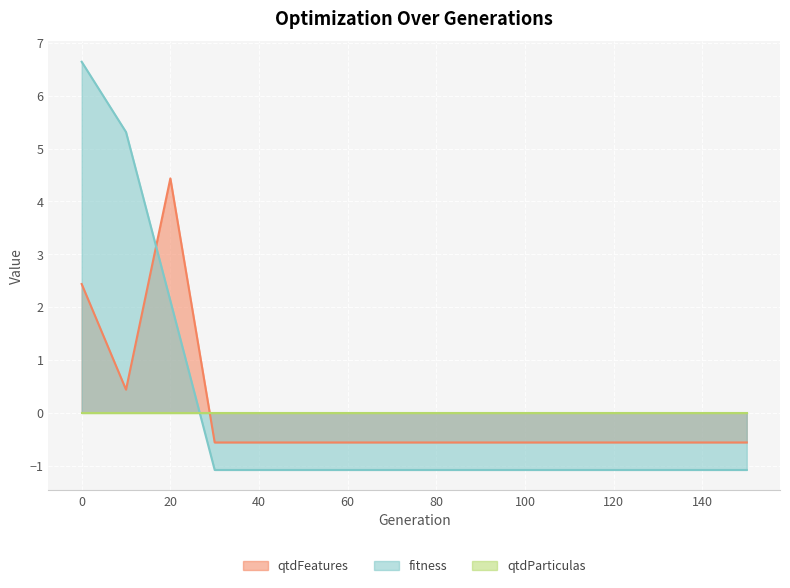

List the labels in order of qtdFeatures value, smallest first.

30, 40, 50, 60, 70, 80, 90, 100, 110, 120, 130, 140, 150, 10, 0, 20